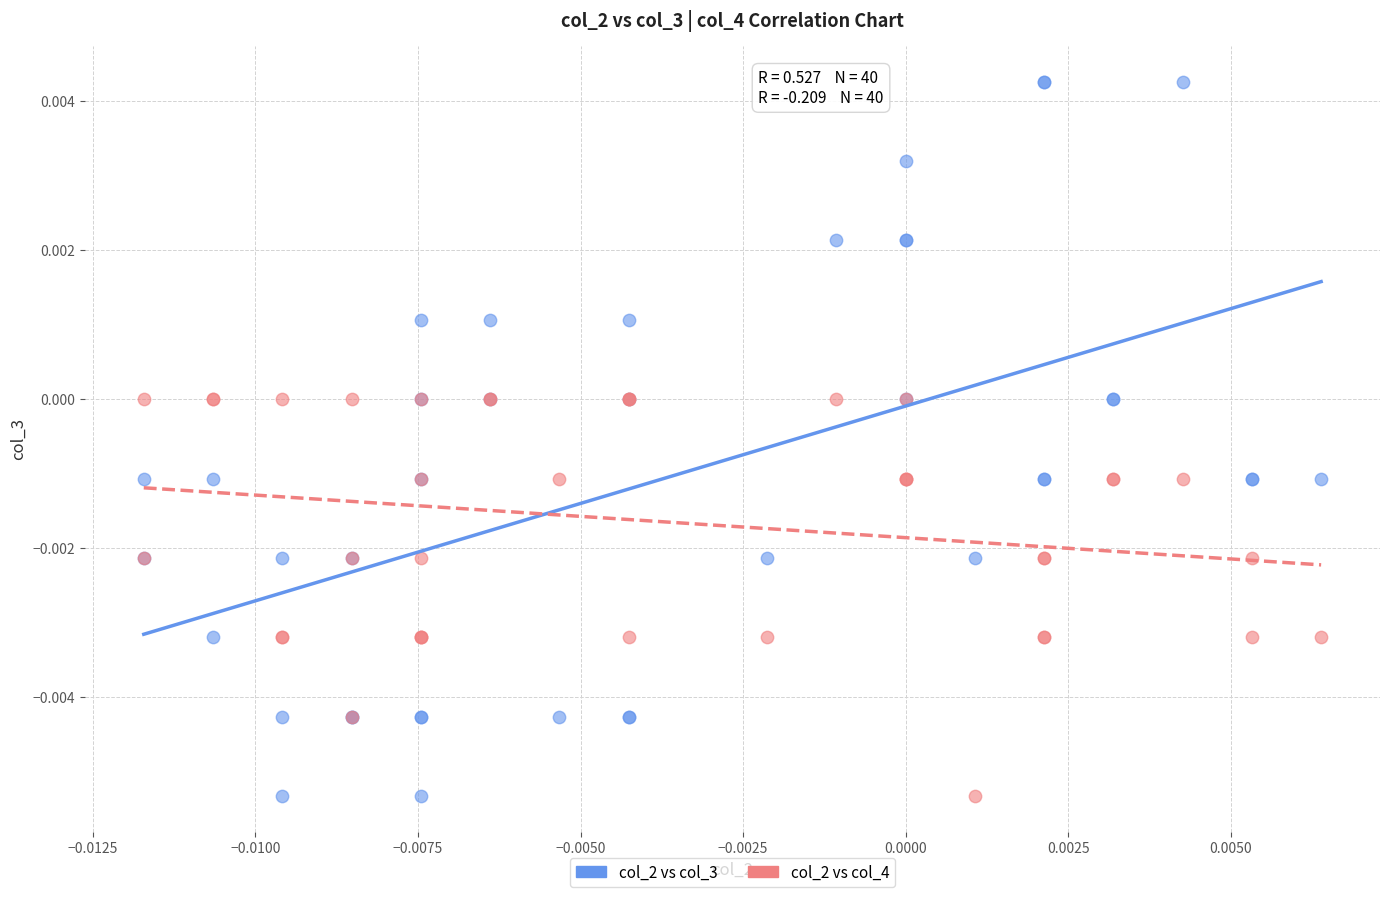

Which series reaches the maximum Y coordinate?

col_2 vs col_3